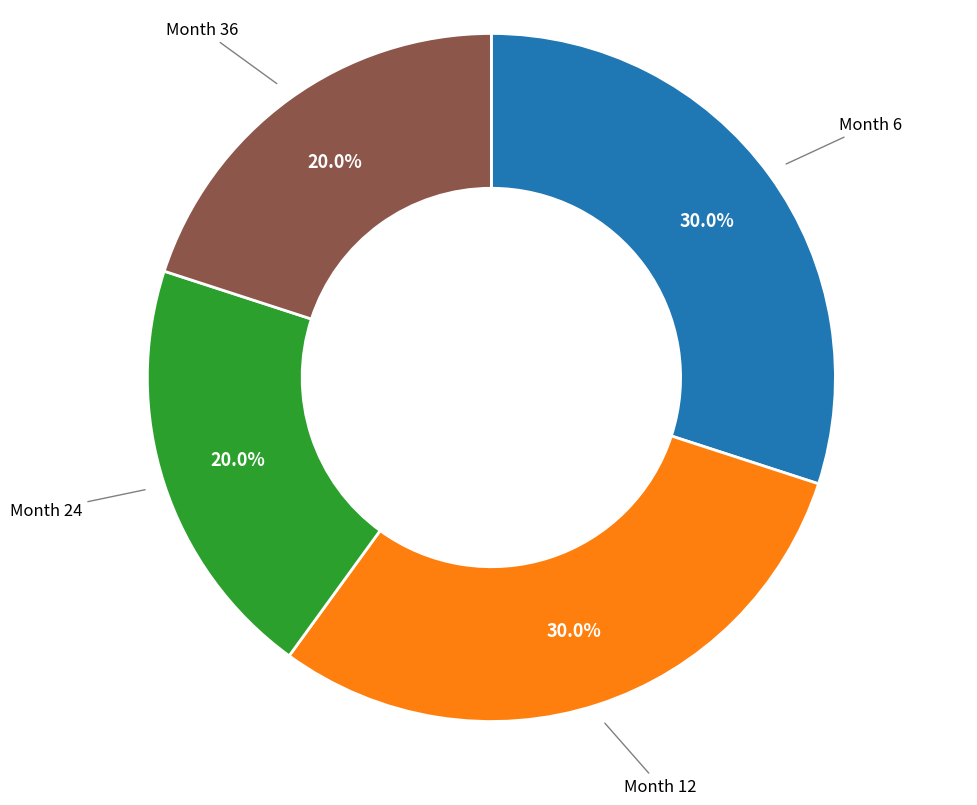

Does any single category account for the majority?

No